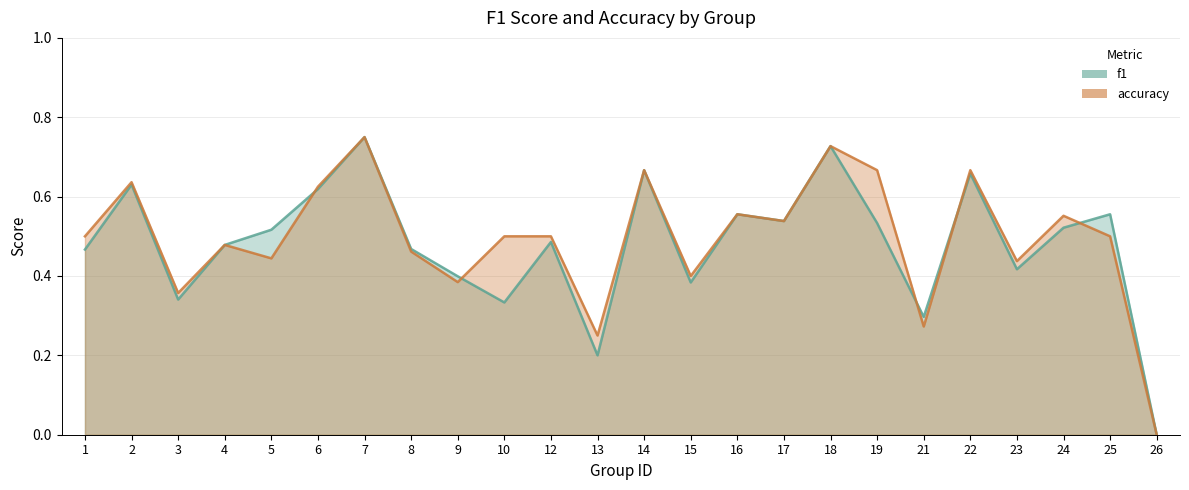

True or false: accuracy and f1 cross at least once.

True